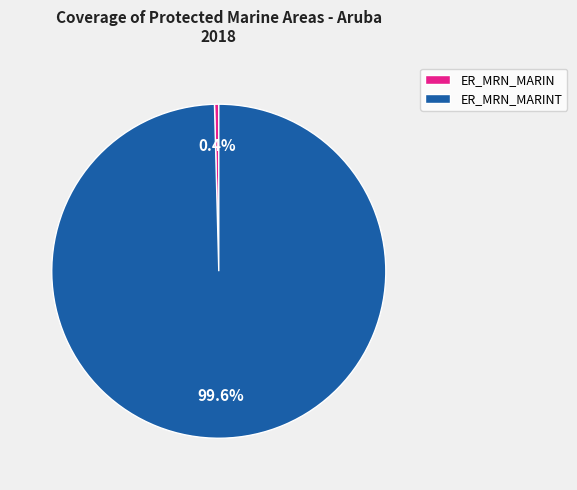

Which has a higher value, ER_MRN_MARINT or ER_MRN_MARIN?

ER_MRN_MARINT